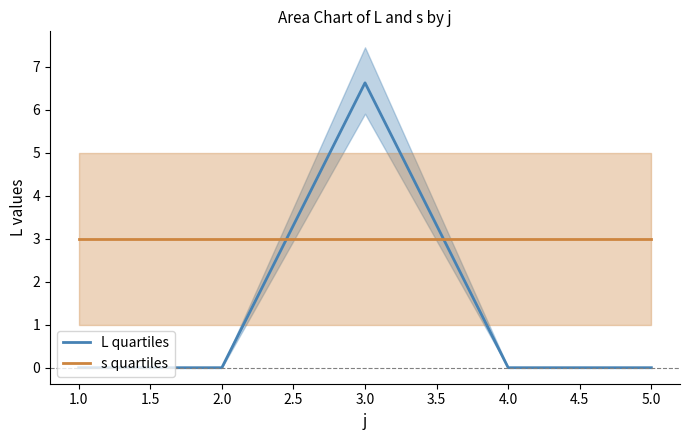

What is the highest value of the L quartiles series?

6.6